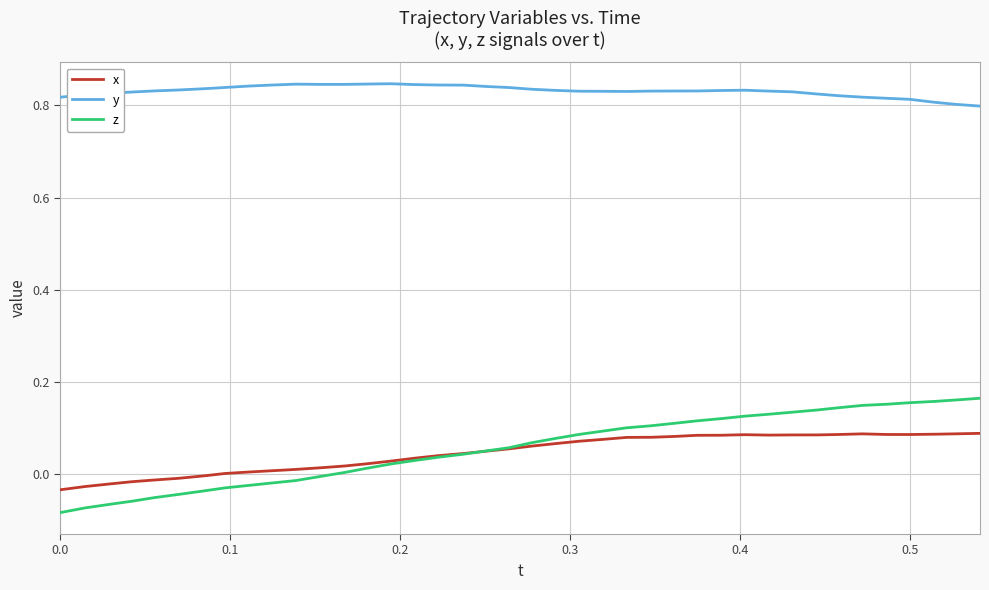

Which series has the widest spread of values?

z